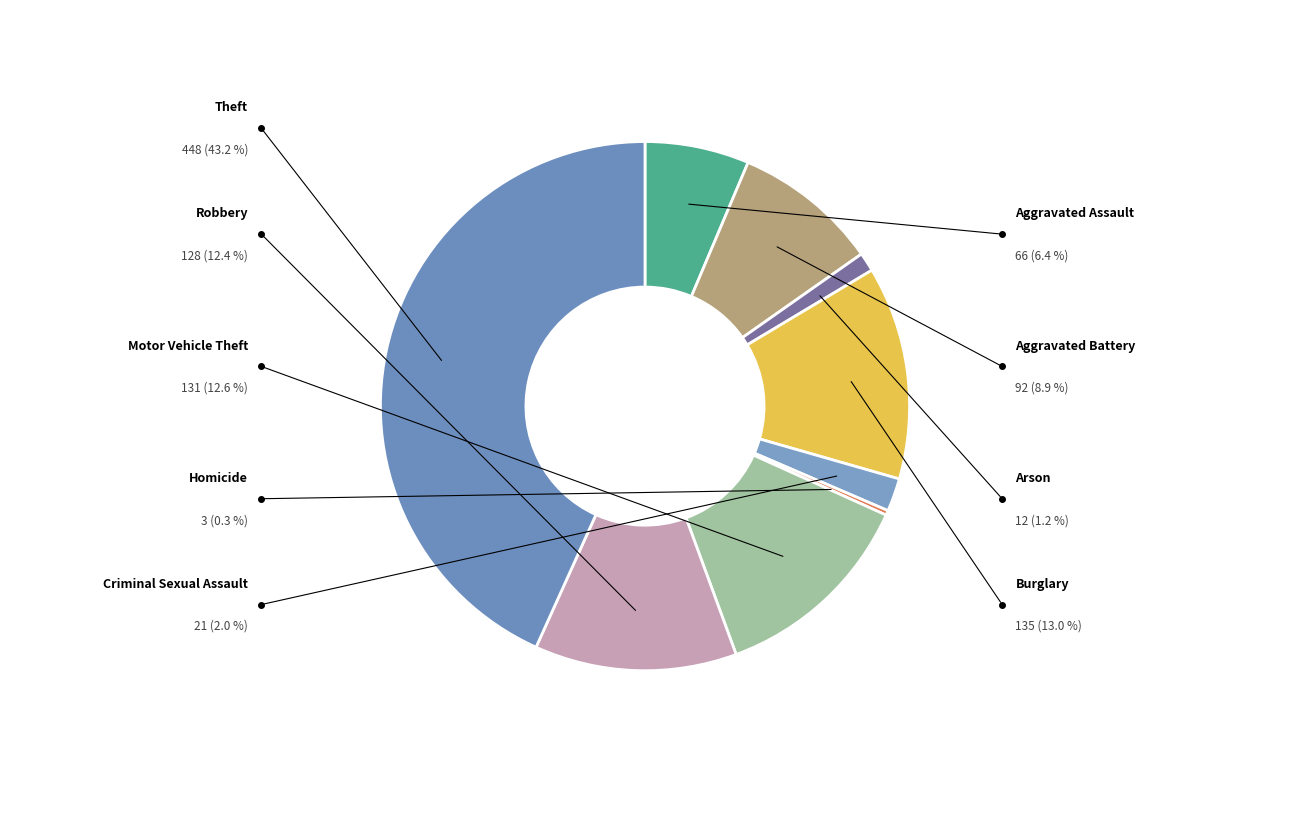

Combined, what portion of the pie is Burglary and Motor Vehicle Theft?

25.7%